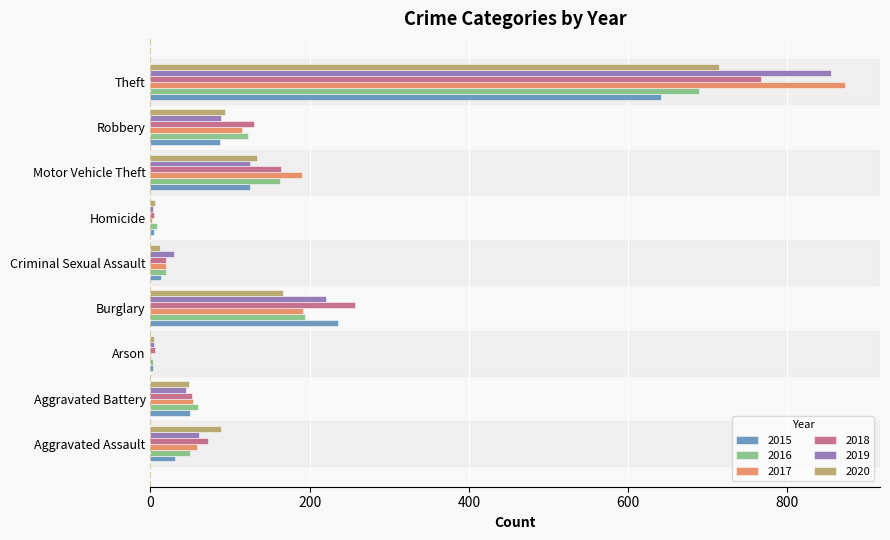

Is it true that 2015 equals 3 at Arson?

True